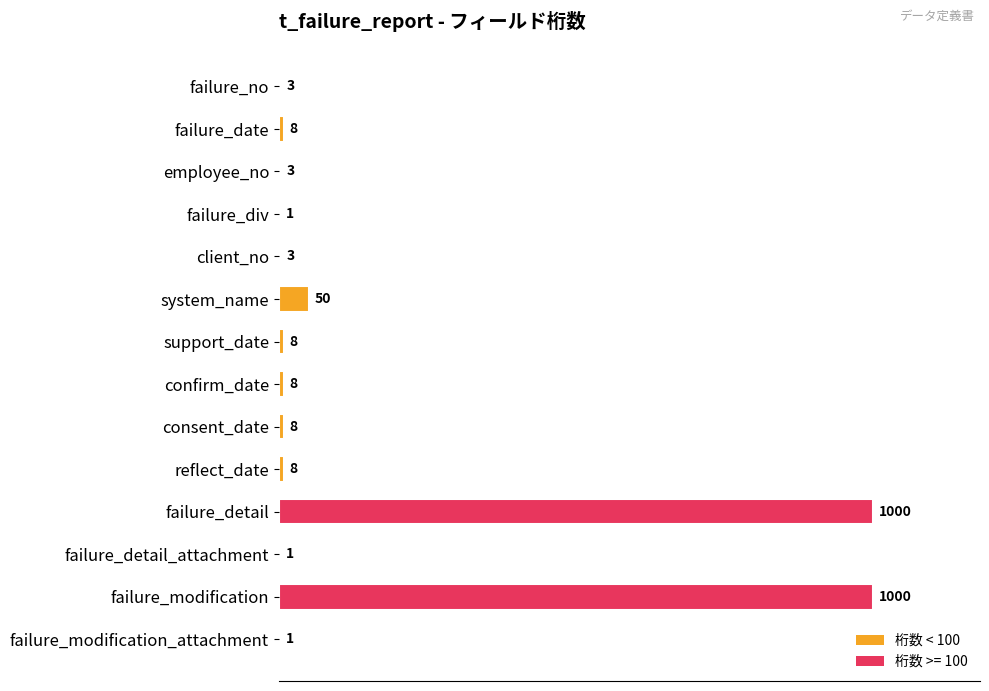

Where is the data nearest to the value 500?

system_name